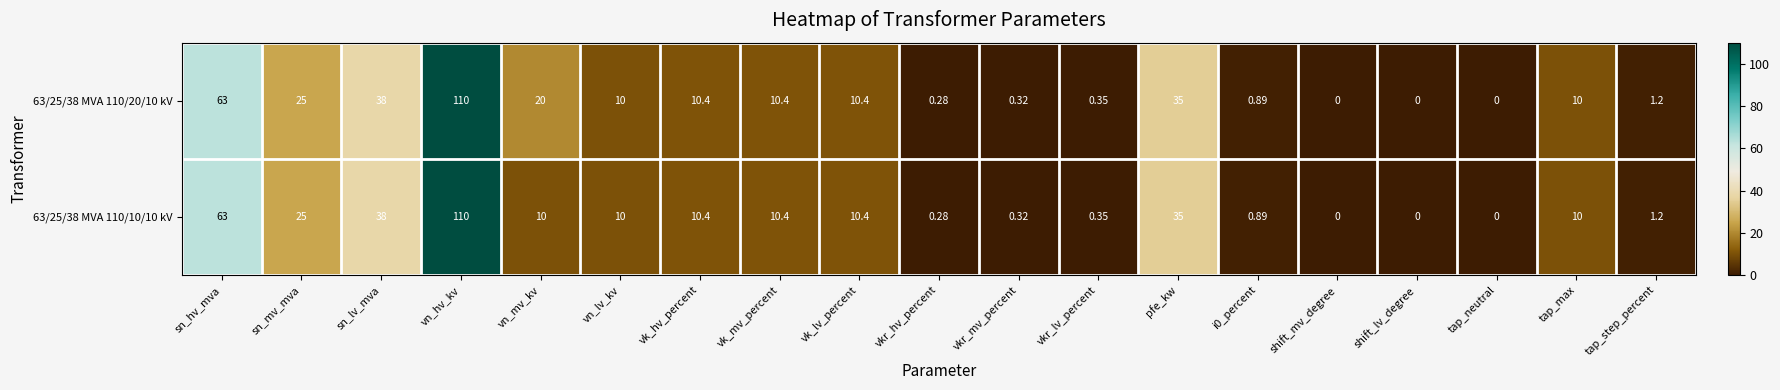

At which label does 63/25/38 MVA 110/20/10 kV reach its peak?

vn_hv_kv